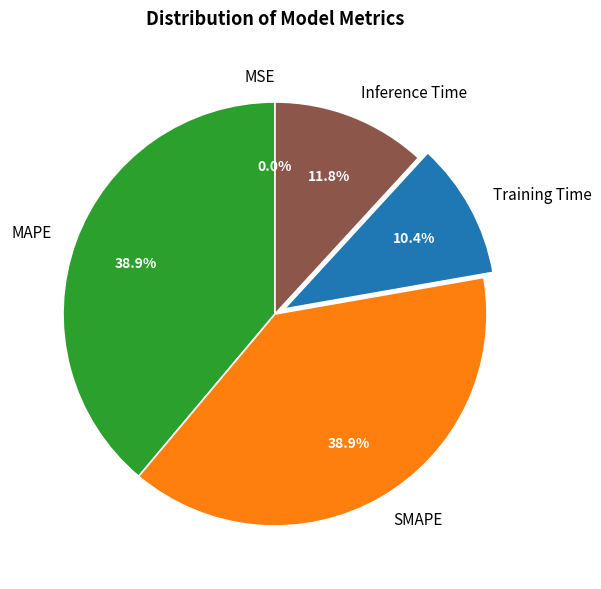

What percentage is NOT represented by Training Time?

89.6%